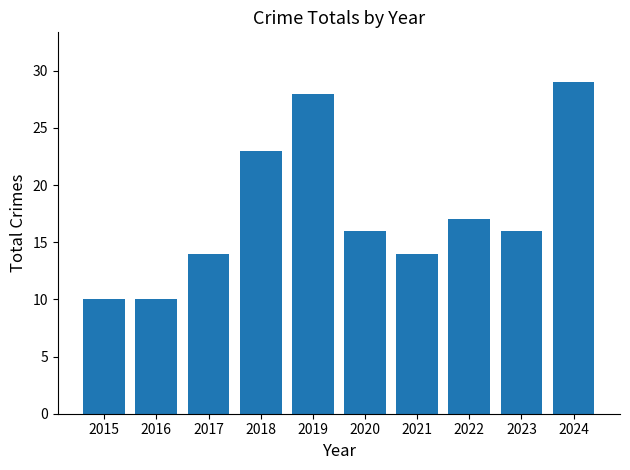

What is the difference between the values at 2018 and 2017?

9